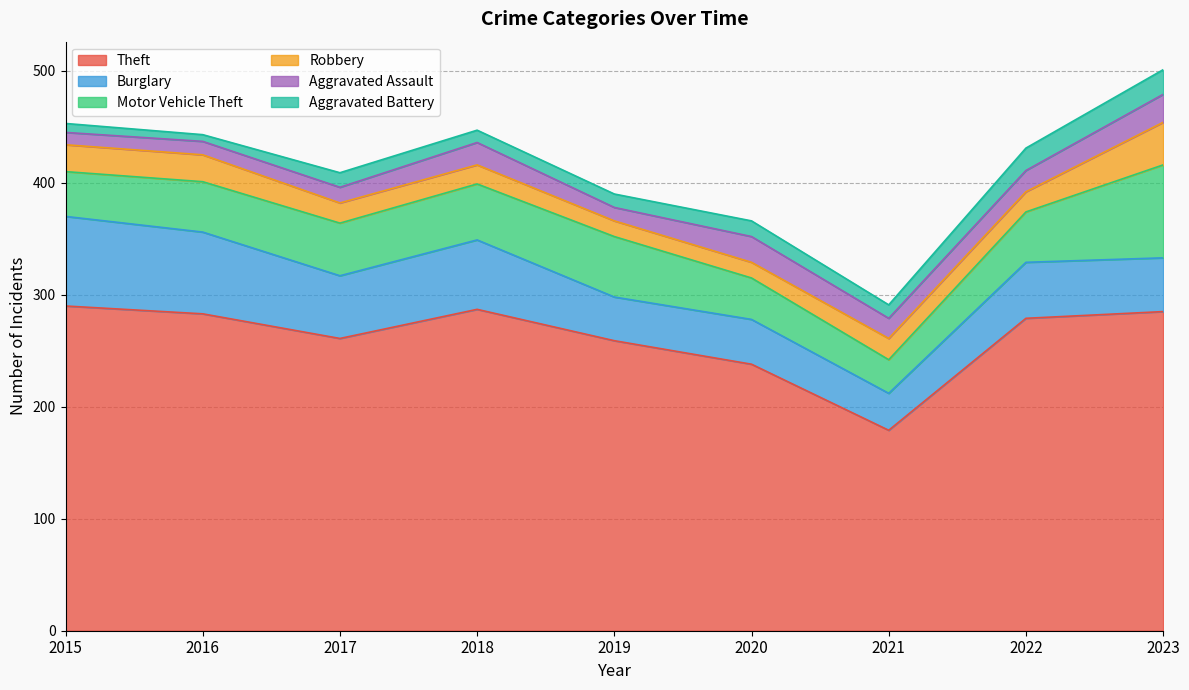

How many categories are shown in the chart?

9